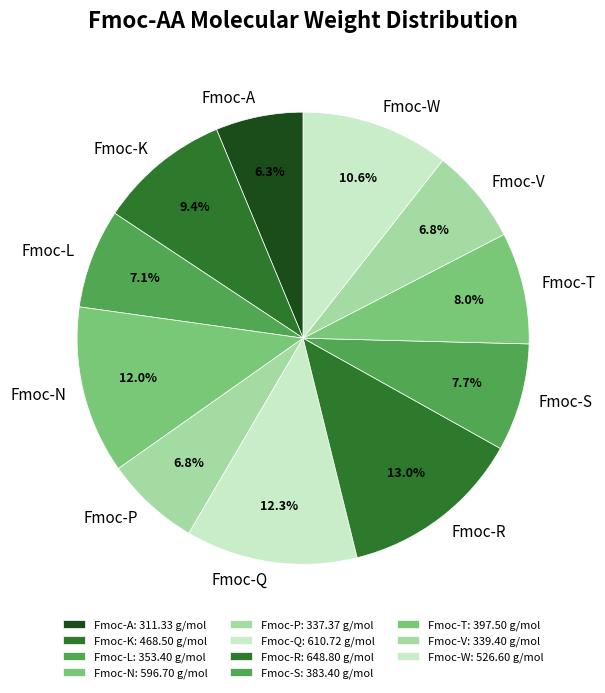

To the nearest percent, what percentage of the pie is Fmoc-Q?

12%